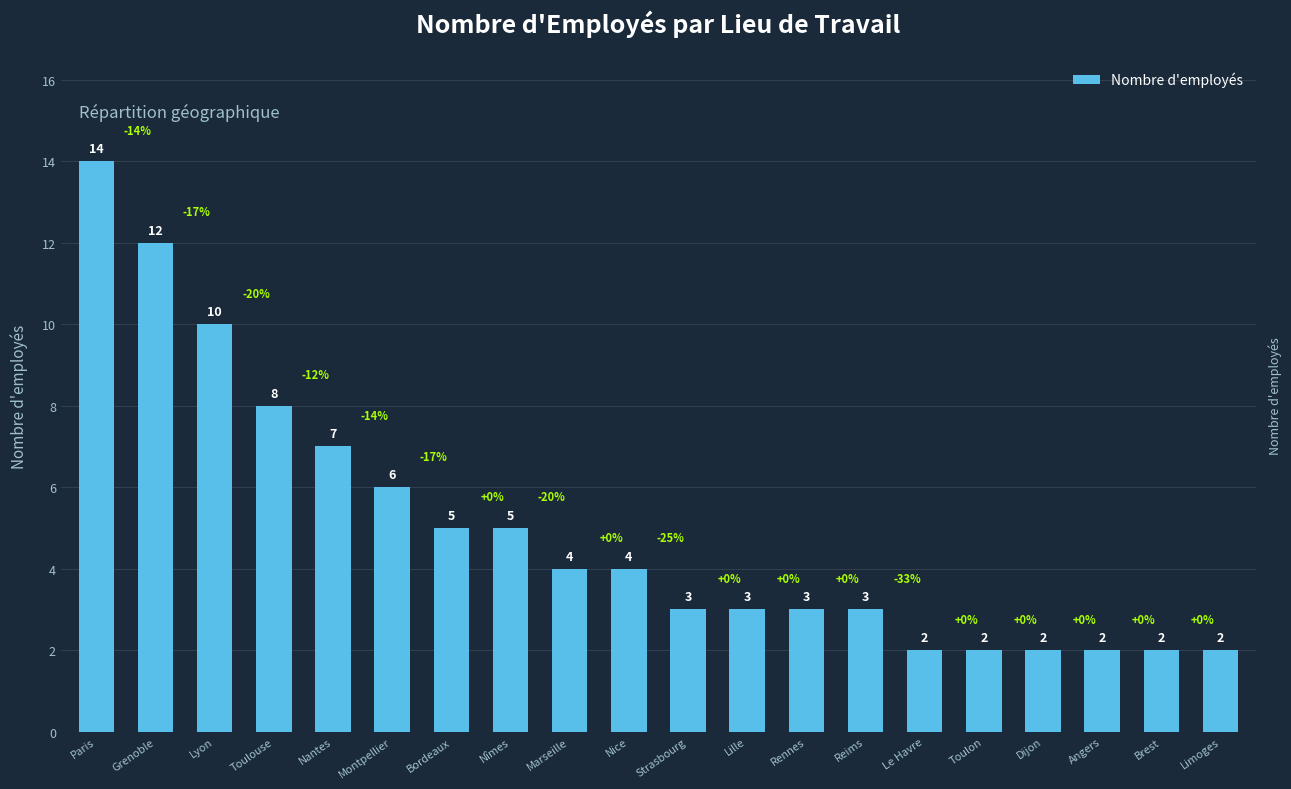

How many categories are shown in the chart?

20